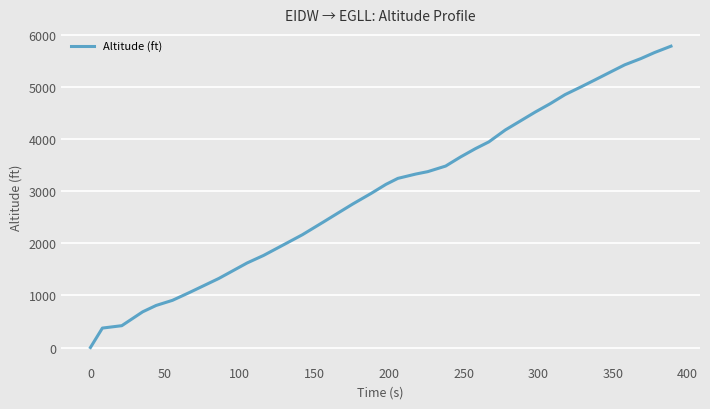

What is the maximum value shown in the chart?

5783